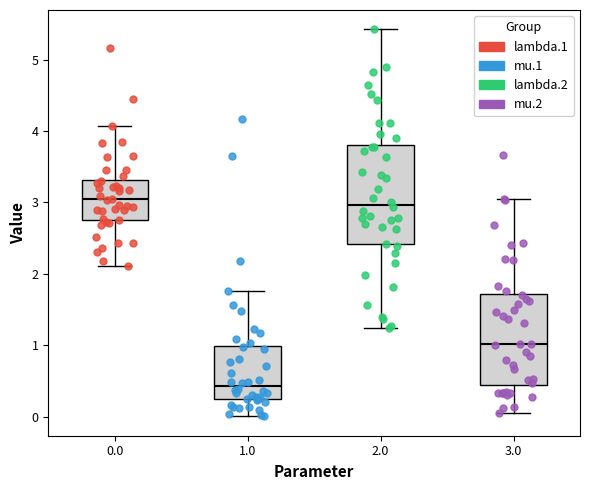

Reading left to right, read every box against the y-axis: the position of its median line, the range the box covers, and the ends of its whiskers. The values are not printed on the chart, so give them approximately, as read against the axis.

0.0: median 3.0, box 2.7 to 3.3, whiskers 2.1 to 4.1
1.0: median 0.4, box 0.2 to 1.0, whiskers 0.0 to 1.8
2.0: median 3.0, box 2.4 to 3.8, whiskers 1.2 to 5.4
3.0: median 1.0, box 0.4 to 1.7, whiskers 0.1 to 3.0